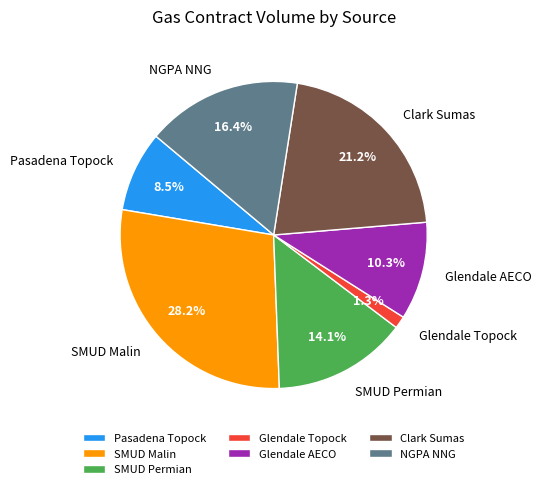

To the nearest percent, what is the combined percentage of Glendale Topock and Pasadena Topock?

10%